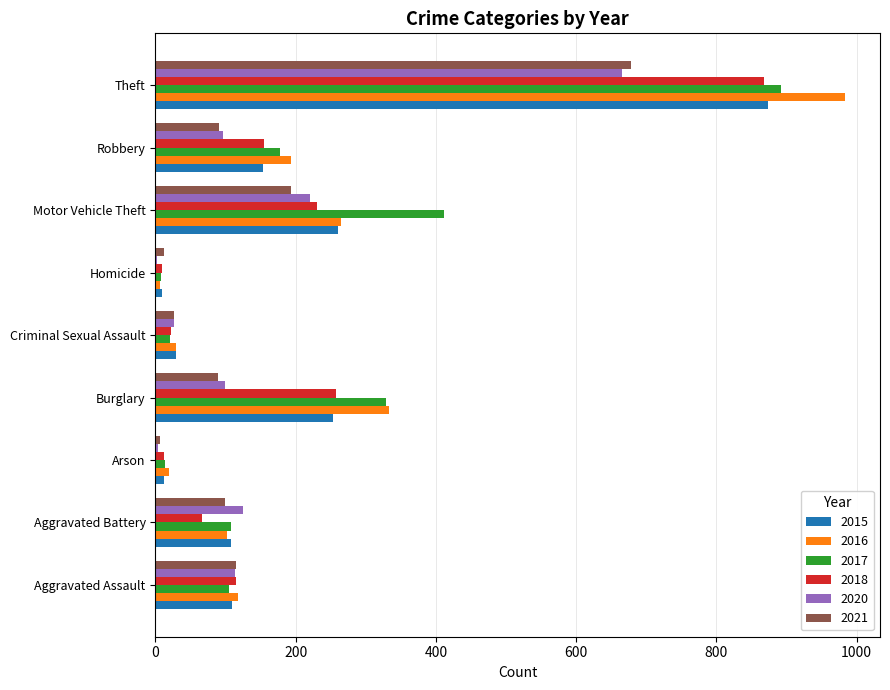

At which category is the sum across all series the highest?

Theft